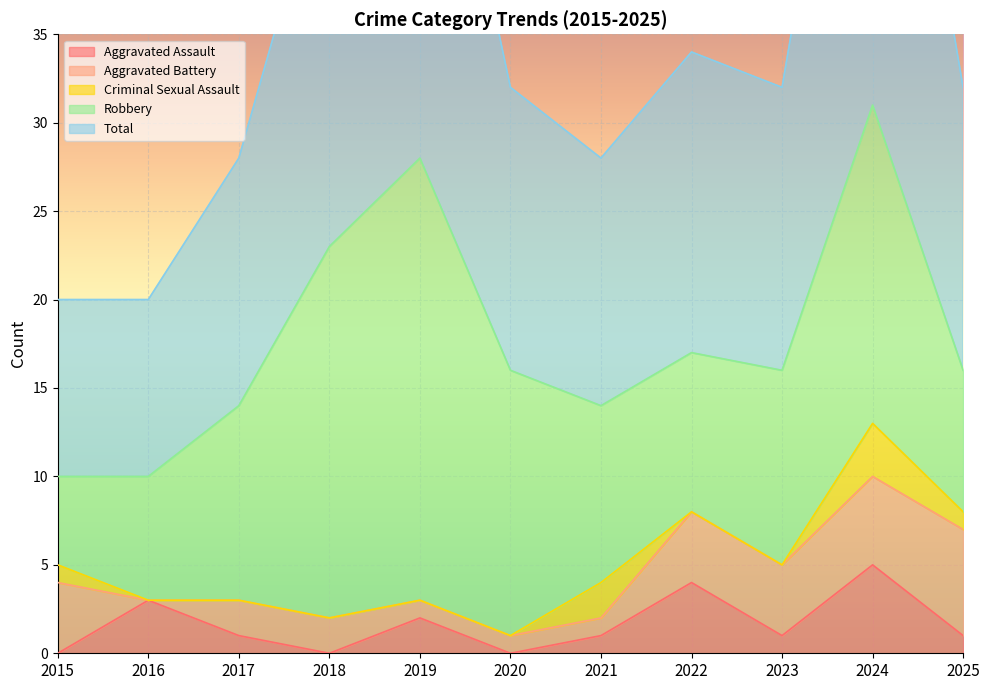

Is it true that Aggravated Assault equals 5 at 2024?

True